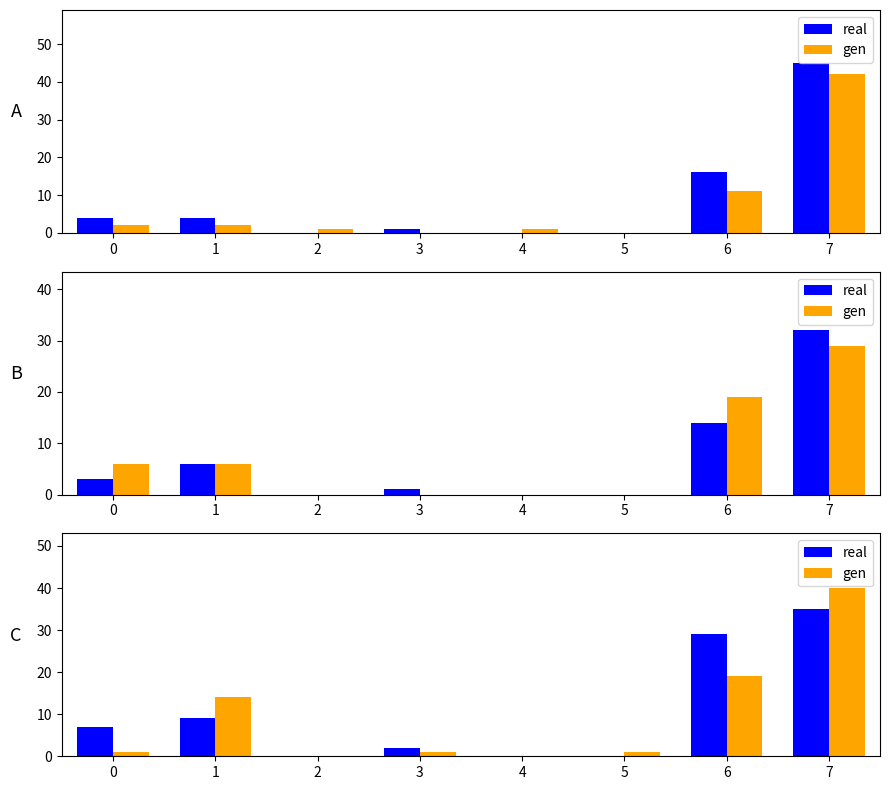

At which label is real closest to 17?

1